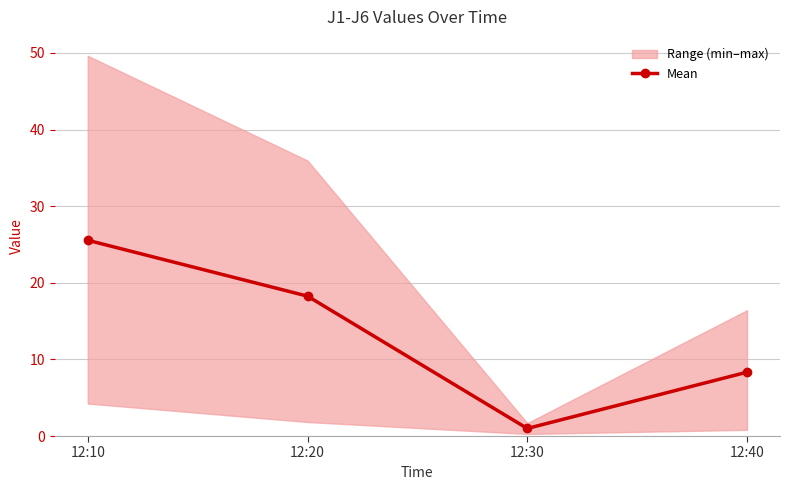

The chart shows a value of 25.6 at 12:10. True or false?

True